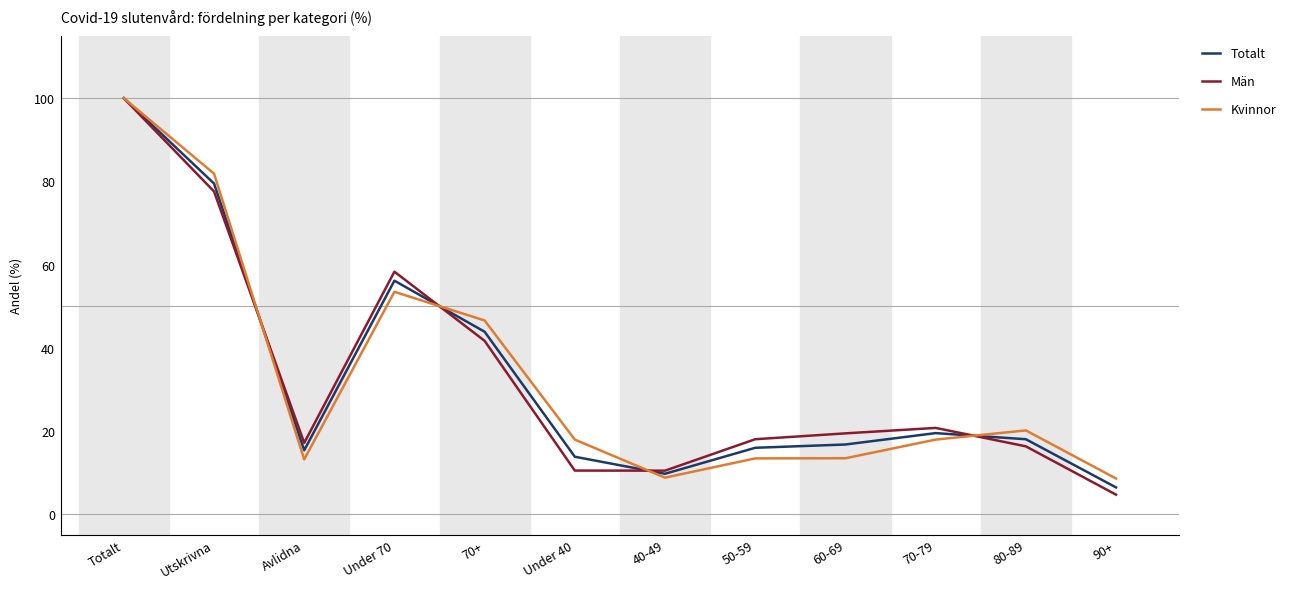

Rank the series at Under 40 from highest to lowest value.

Kvinnor, Totalt, Män